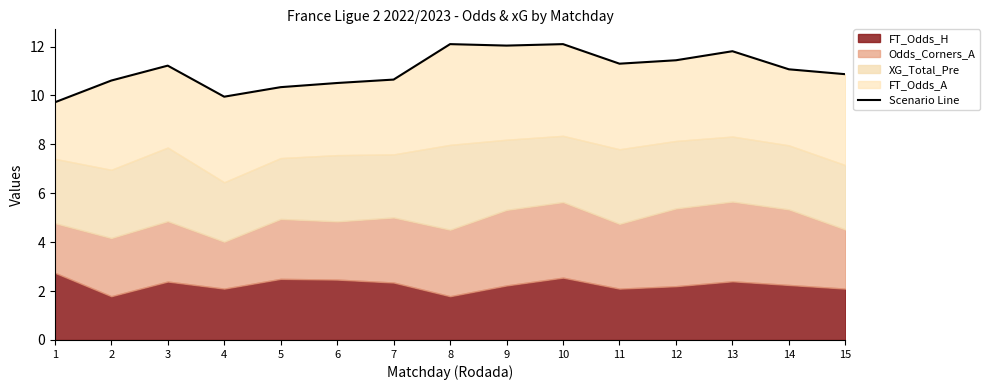

Rank the categories by value from lowest to highest.

1, 4, 5, 6, 2, 7, 15, 14, 3, 11, 12, 13, 9, 10, 8